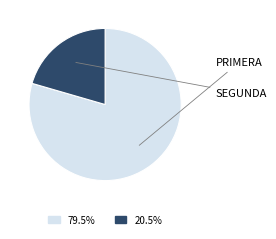

Does any single category account for the majority?

Yes